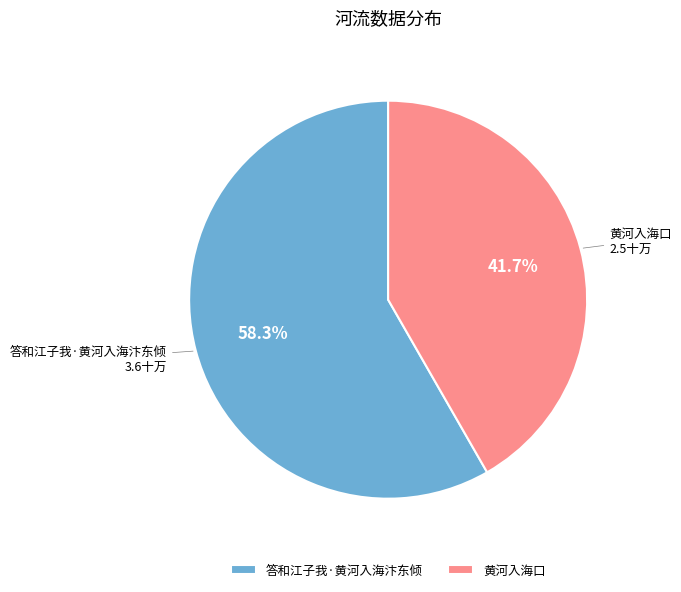

How many segments does this pie chart have?

2